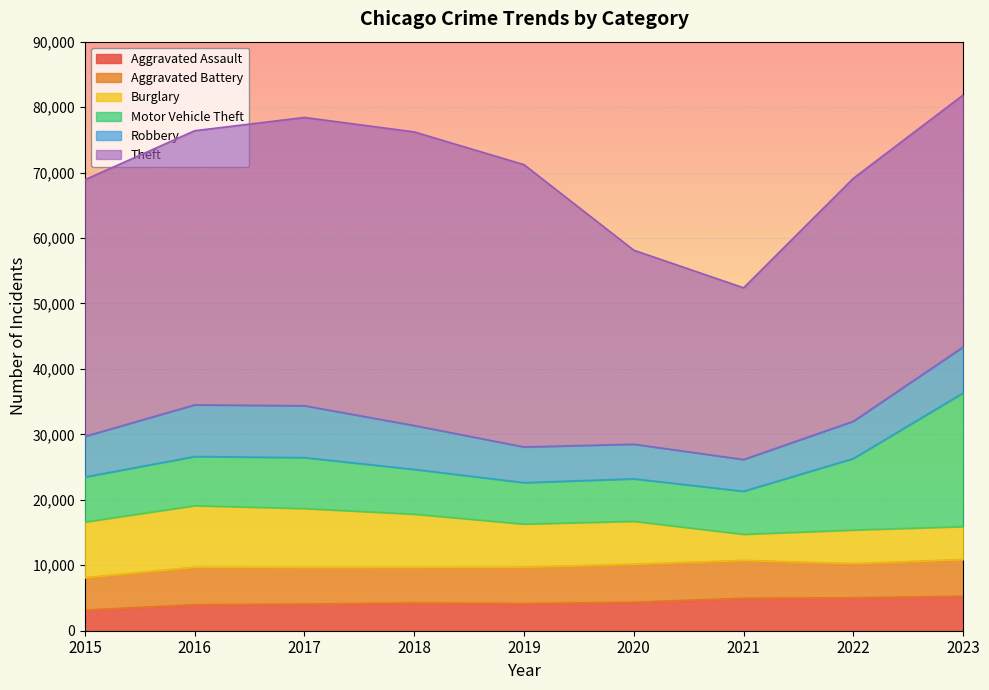

At which category is the sum across all series the highest?

2023